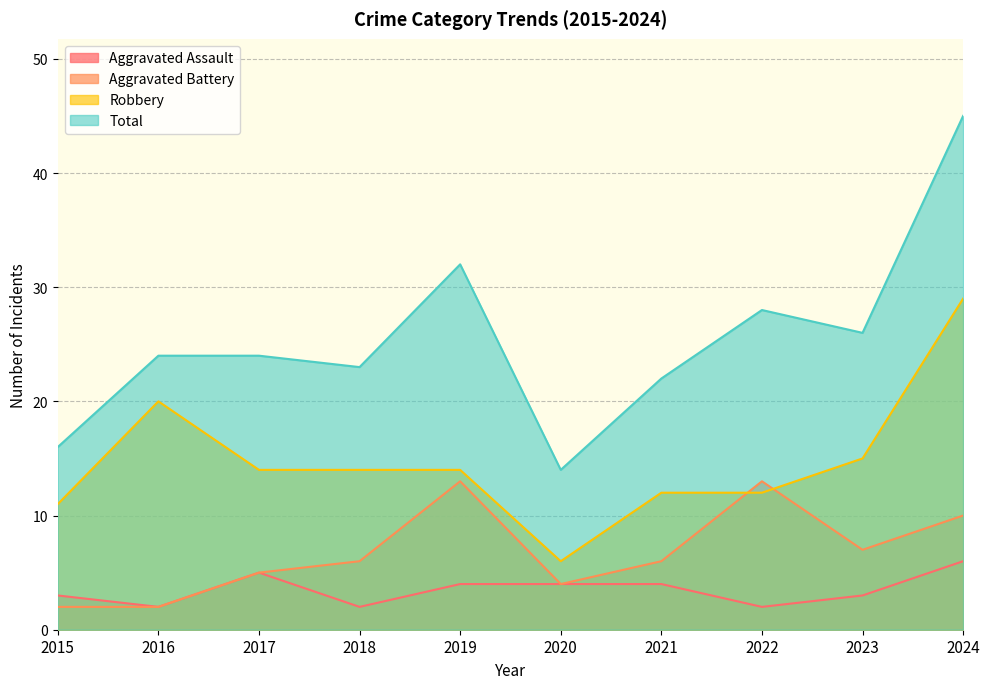

What is the sum of the Total values at 2020 and 2022?

42